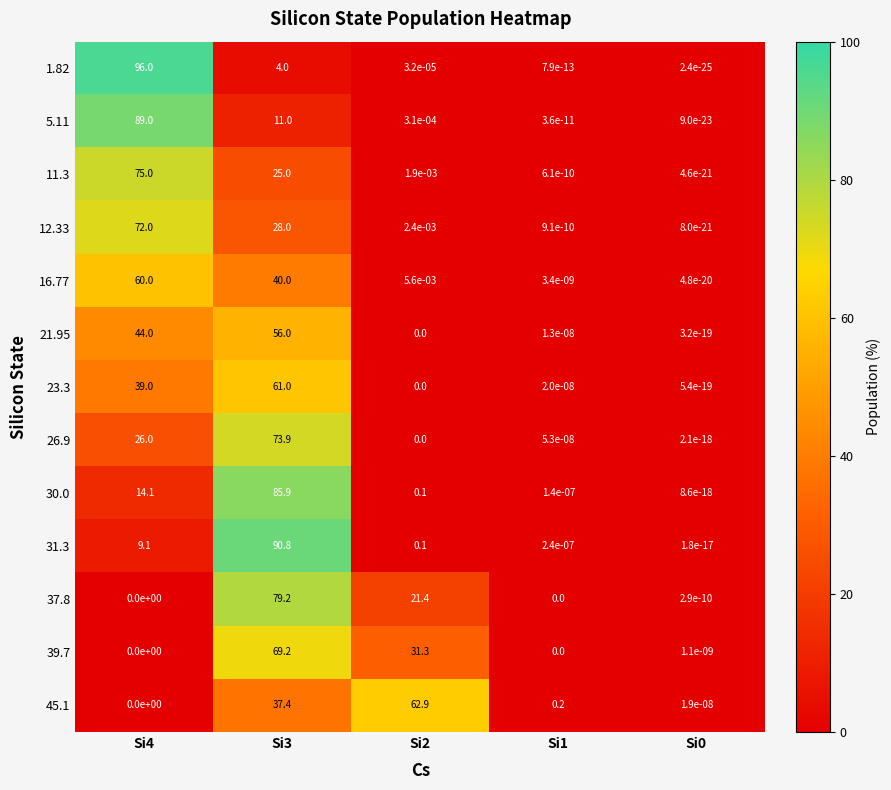

Is the value of 12.33 at Si3 greater than the value of 39.7 at Si2?

No